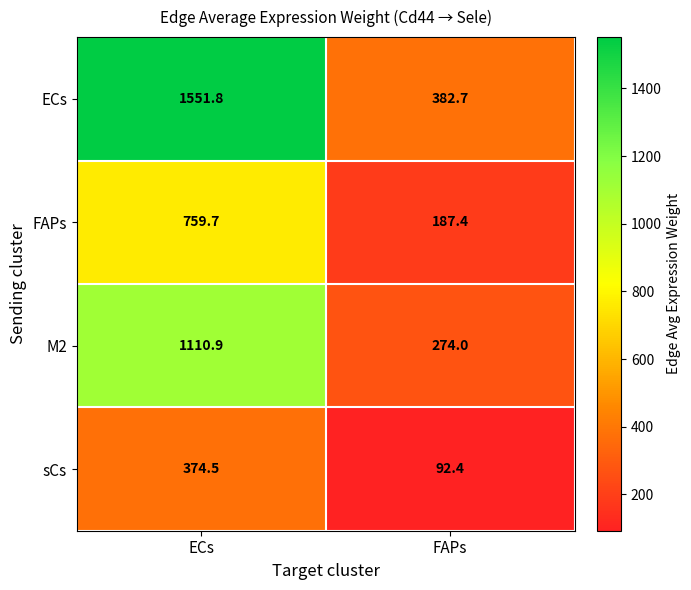

Rank the series by their average value, from highest to lowest.

ECs, M2, FAPs, sCs